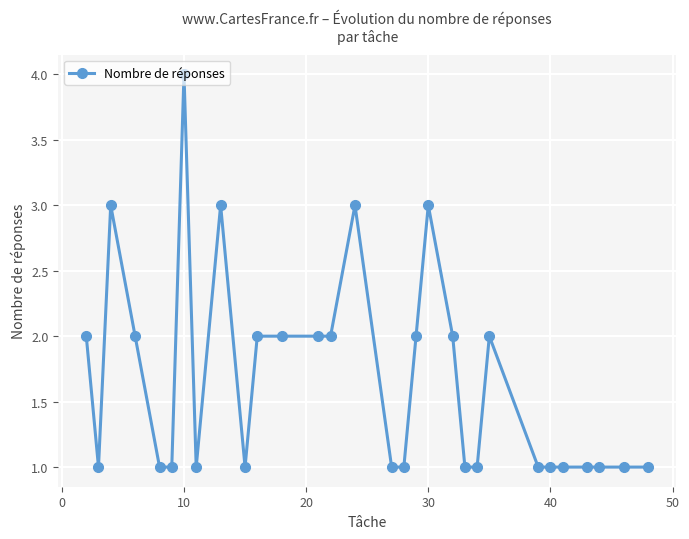

How many lines are shown in the chart?

1